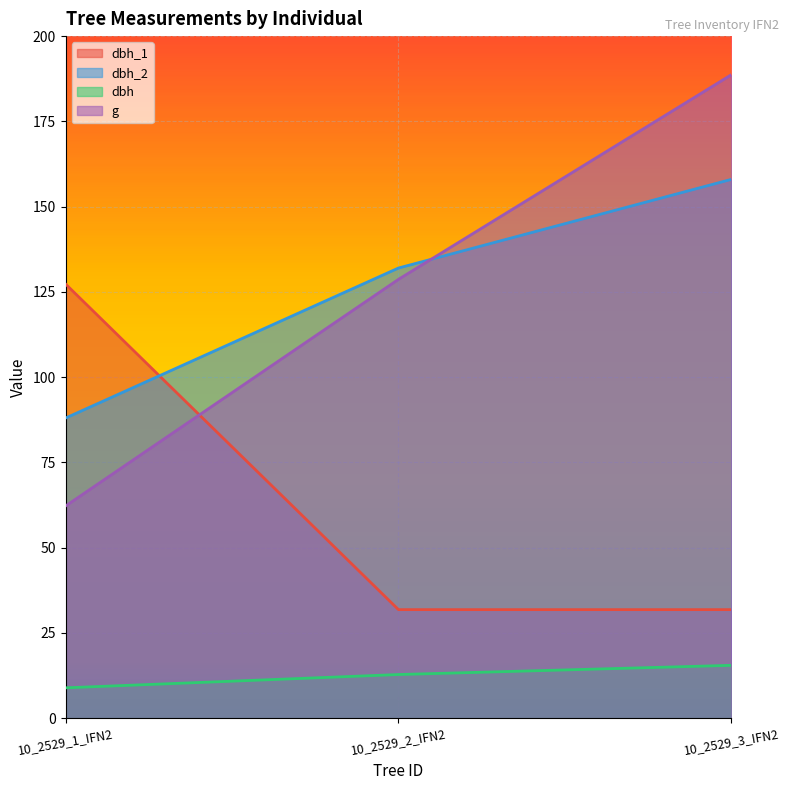

What are all the series names shown in the legend?

dbh_1, dbh_2, dbh, g